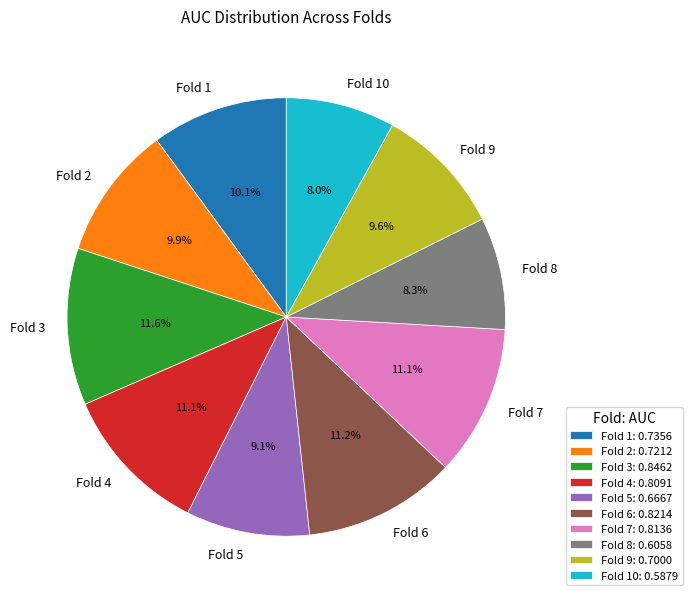

To the nearest percent, what portion does Fold 9 represent?

10%